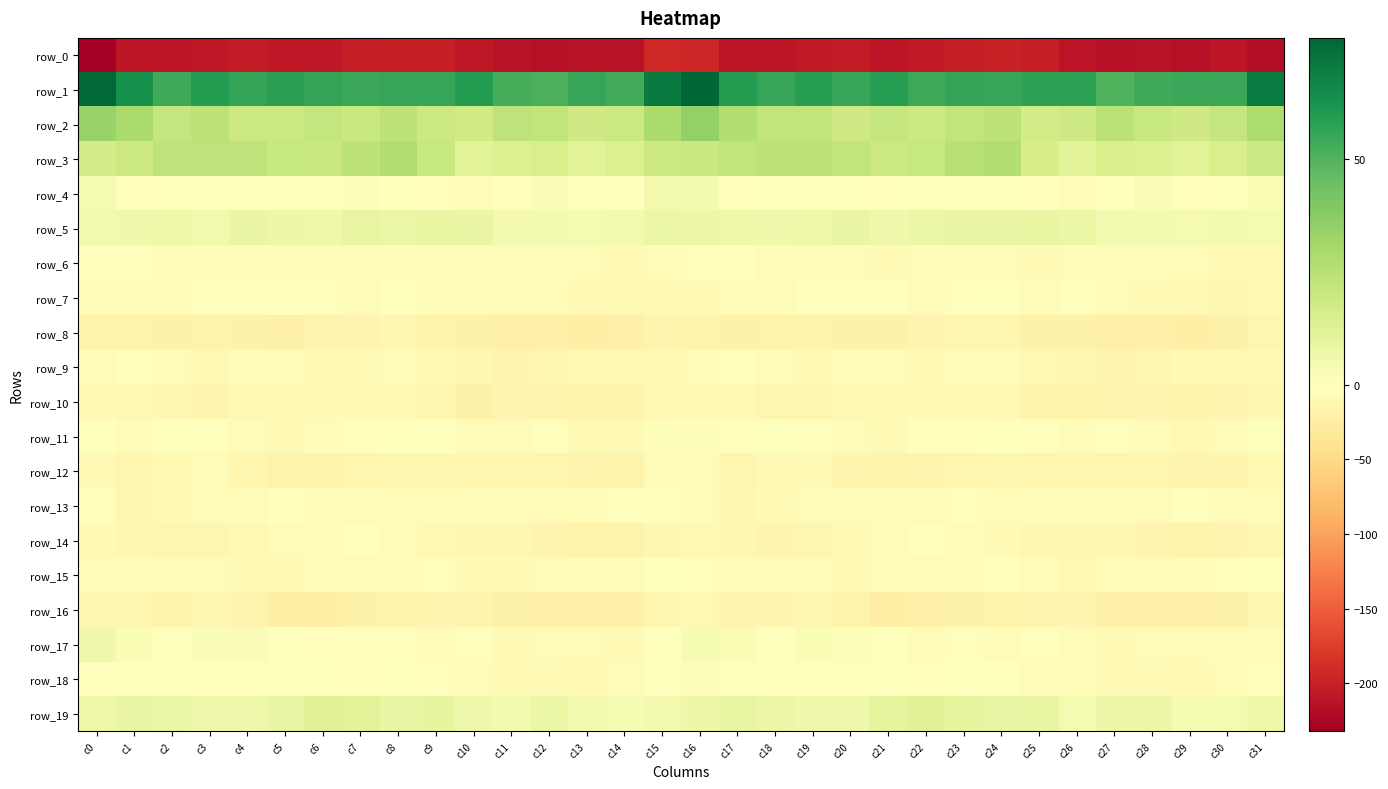

At c10, list the series in order from largest to smallest.

row_1, row_2, row_3, row_5, row_19, row_17, row_7, row_4, row_11, row_6, row_13, row_18, row_15, row_9, row_14, row_12, row_16, row_10, row_8, row_0